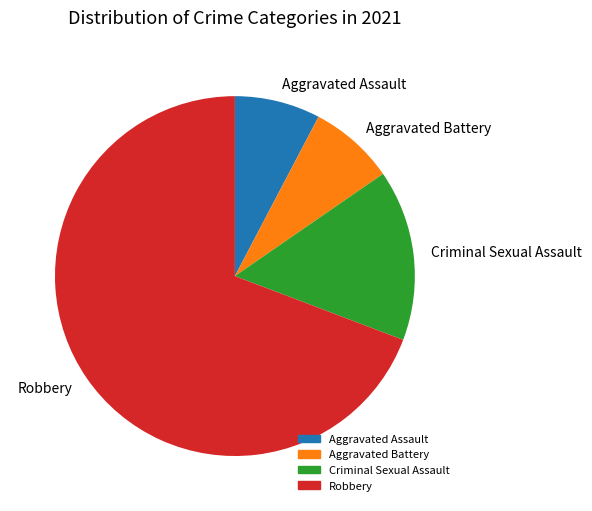

Which category has the biggest portion of the pie?

Robbery